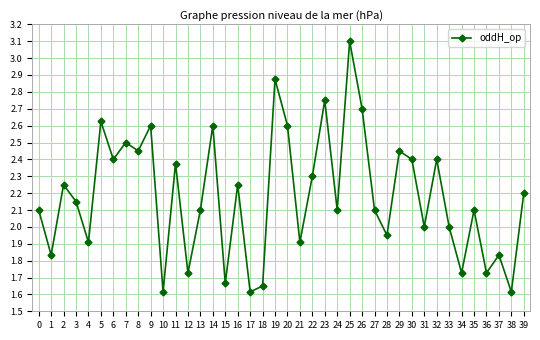

What is the difference between the second highest and minimum values?

1.3